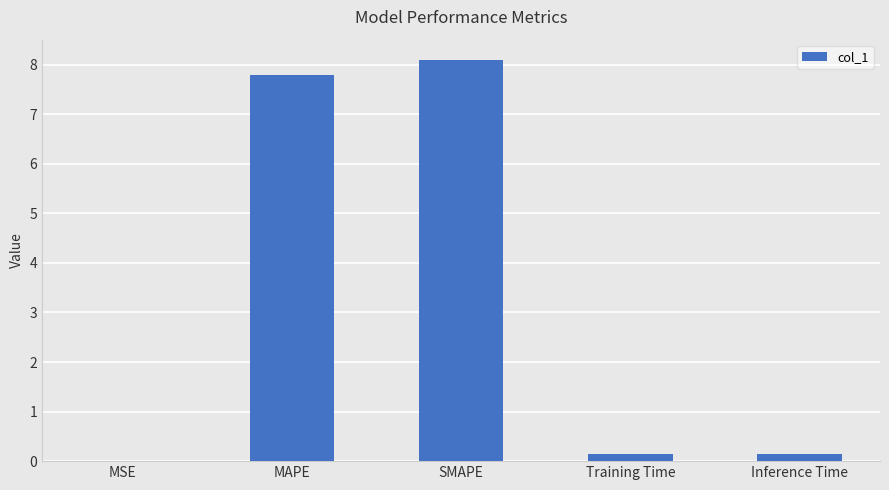

What is the sum of the values at SMAPE and MAPE?

15.9